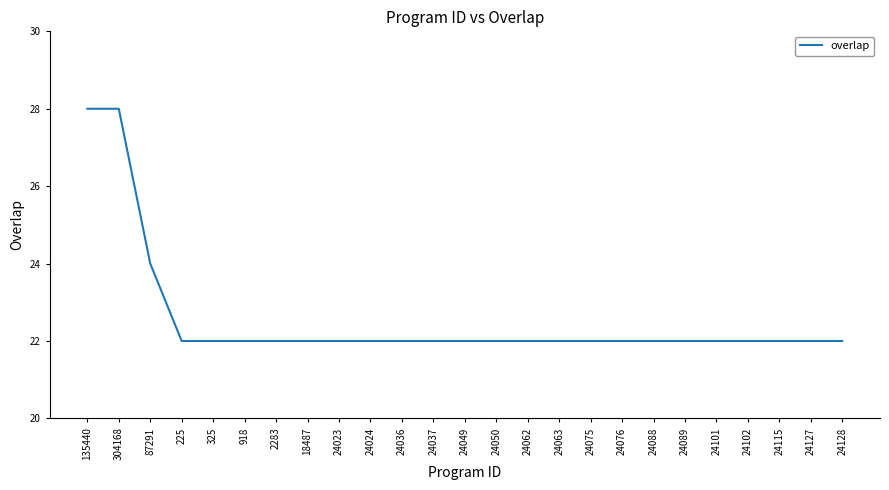

What position from the left is 24101?

21